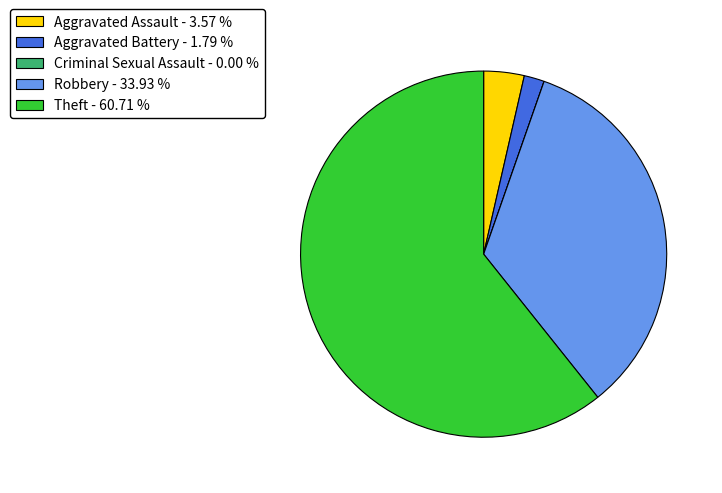

Approximately how many times larger is the value at Robbery - 33.93 % compared to Aggravated Assault - 3.57 %?

9.5